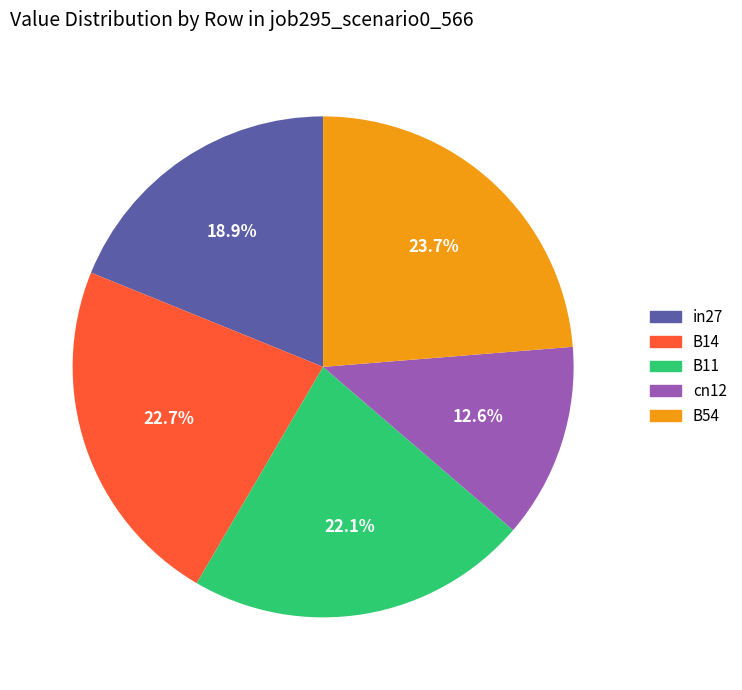

True or false: in27 accounts for 25% of the total.

False